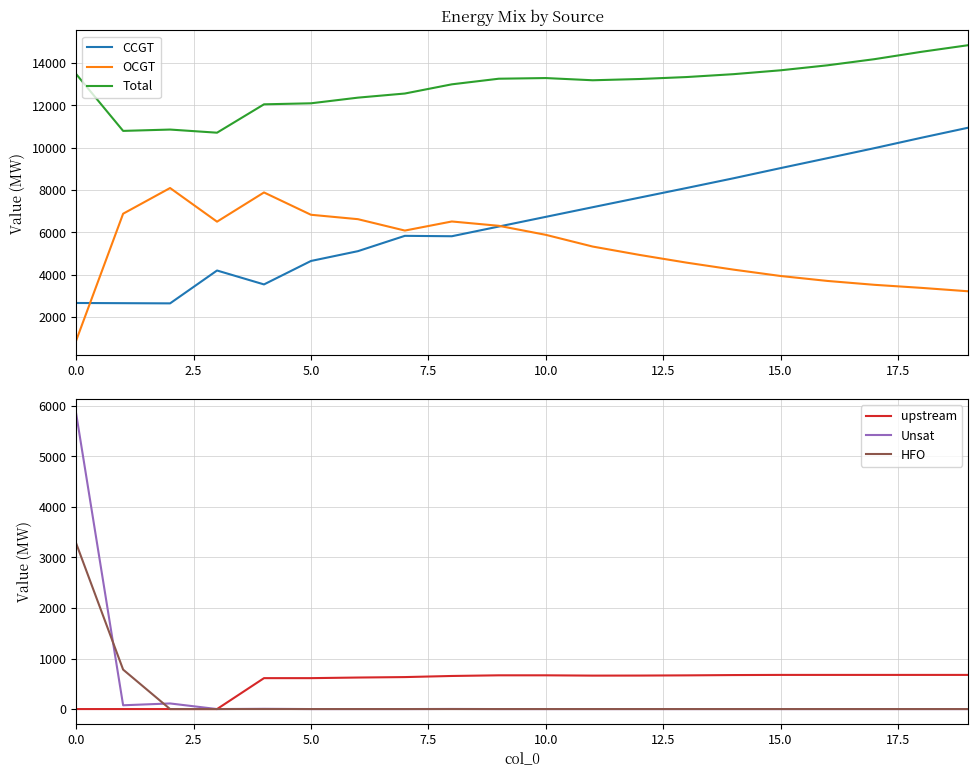

What is the difference between the Total values at 16 and 9?

633